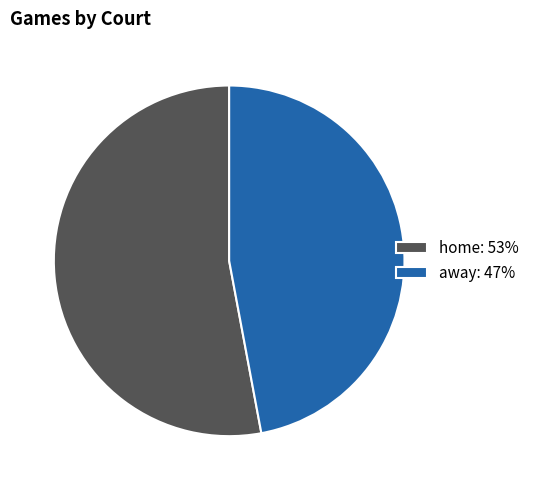

Does away account for over 50% of the chart?

No